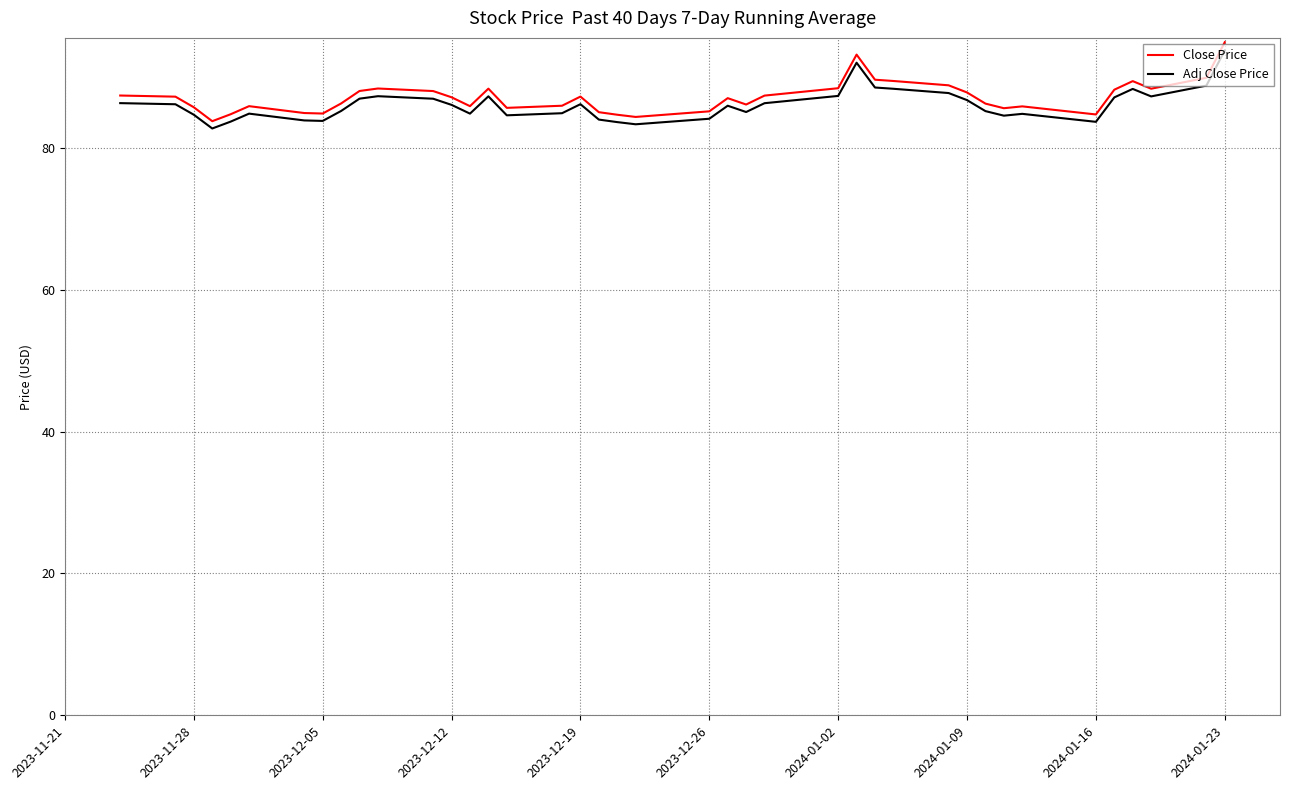

Which series has the widest spread of values?

Close Price